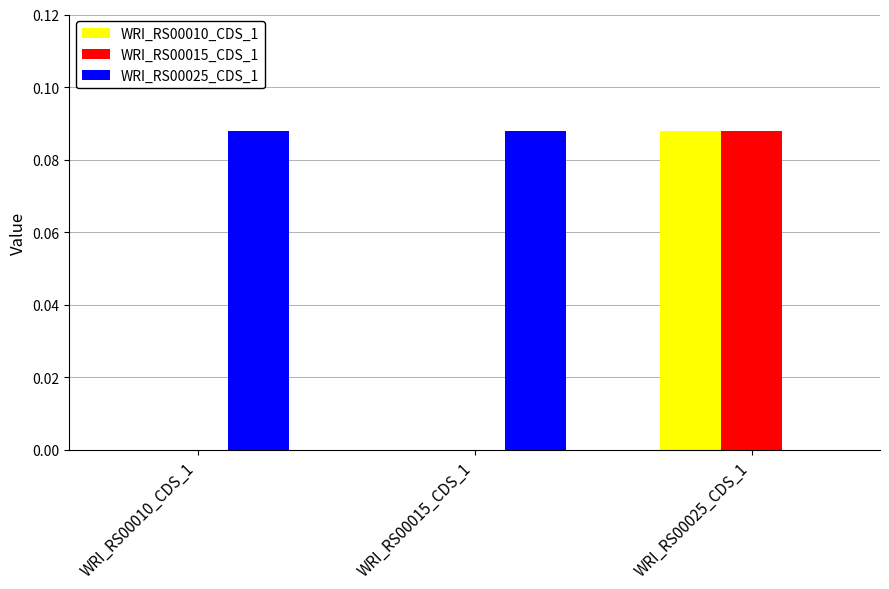

Is it true that WRI_RS00015_CDS_1 equals 0.0 at WRI_RS00010_CDS_1?

True